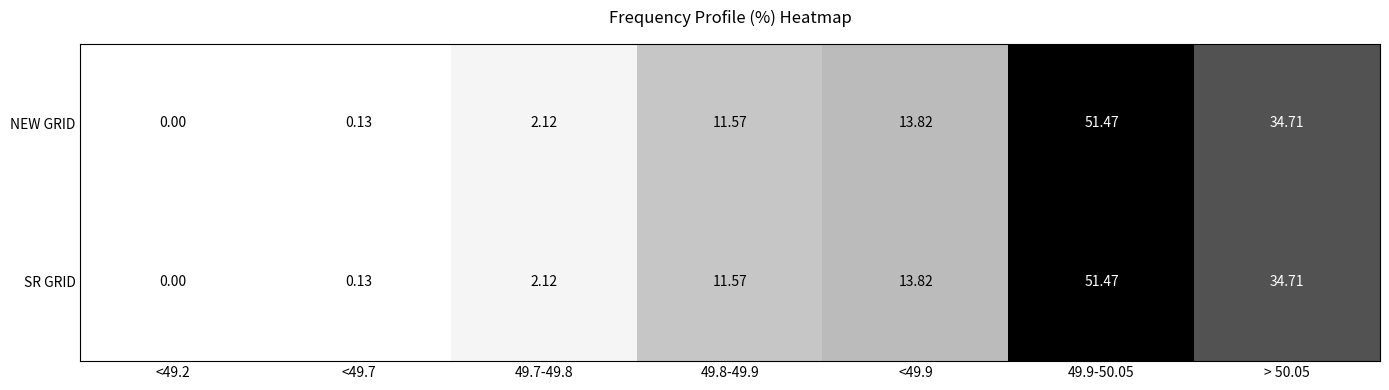

Is the value of NEW GRID at 49.7-49.8 greater than the value of SR GRID at <49.7?

Yes